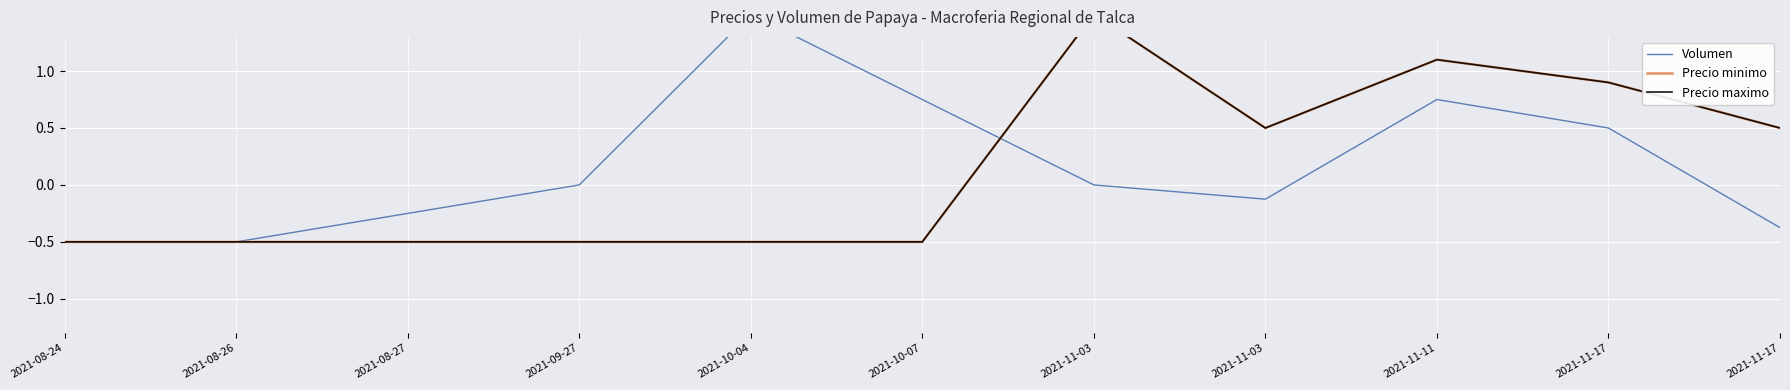

What is the approximate value of Precio minimo at 2021-10-07?

-0.5